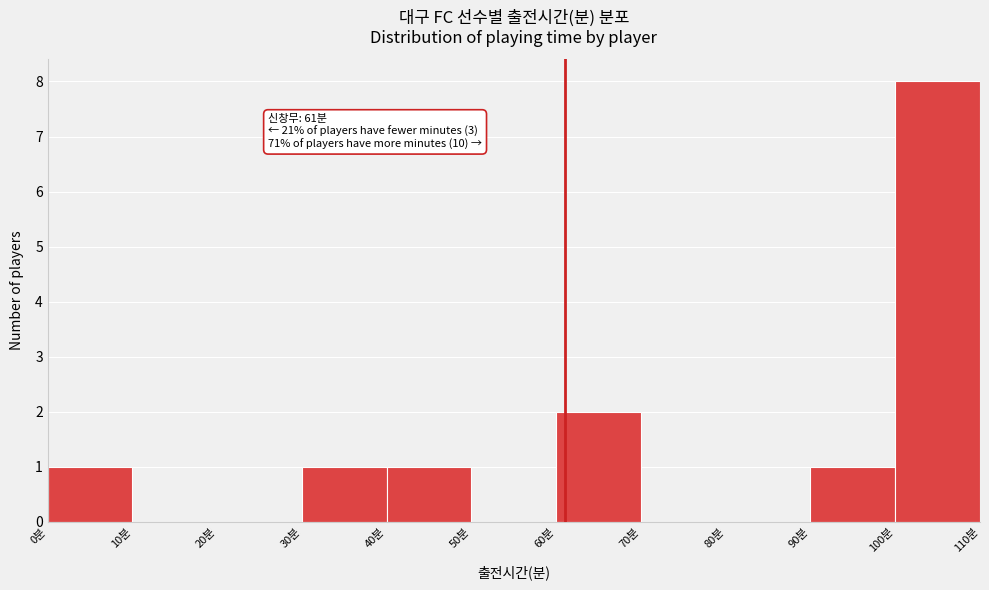

Which range on the x-axis has the tallest bar?

100 to 110